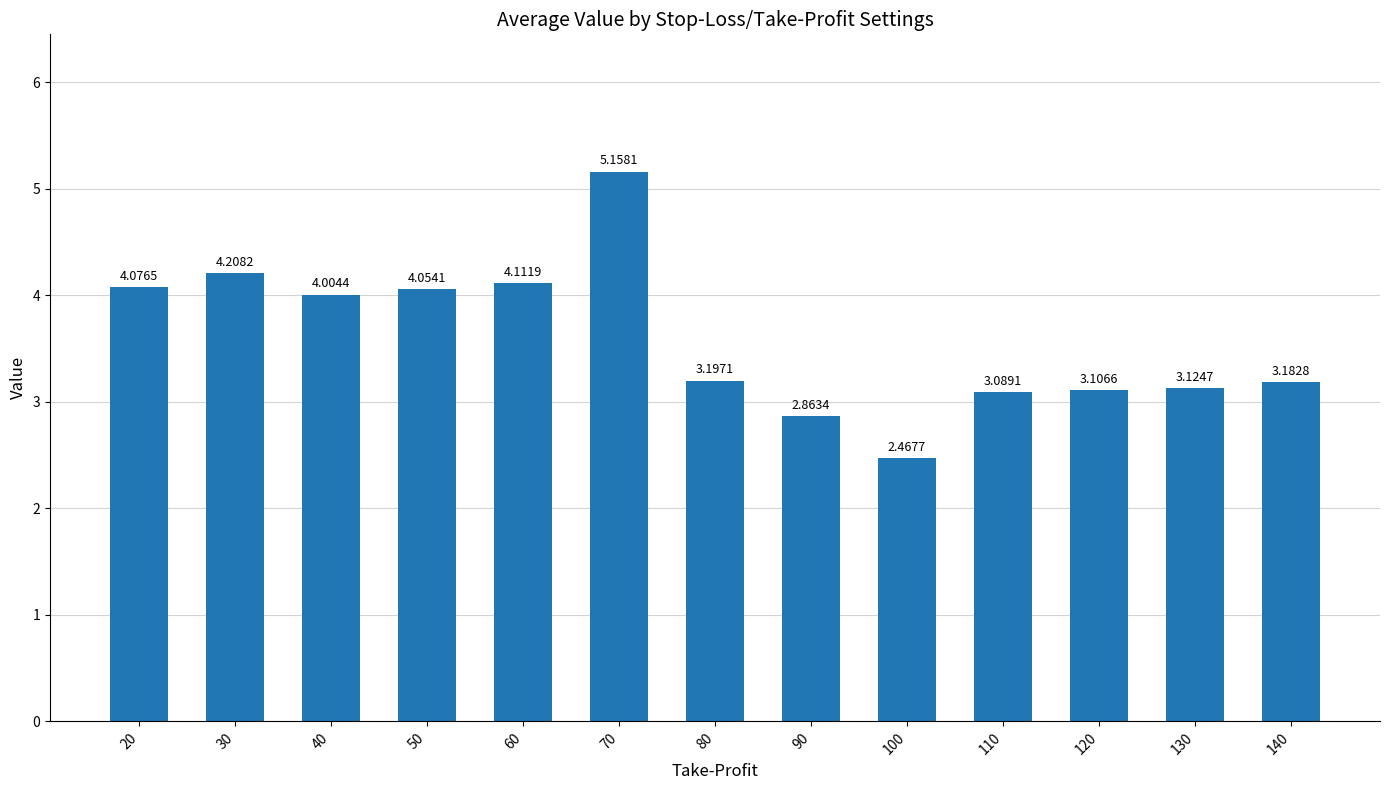

List the labels in order of value, smallest first.

100, 90, 110, 120, 130, 140, 80, 40, 50, 20, 60, 30, 70